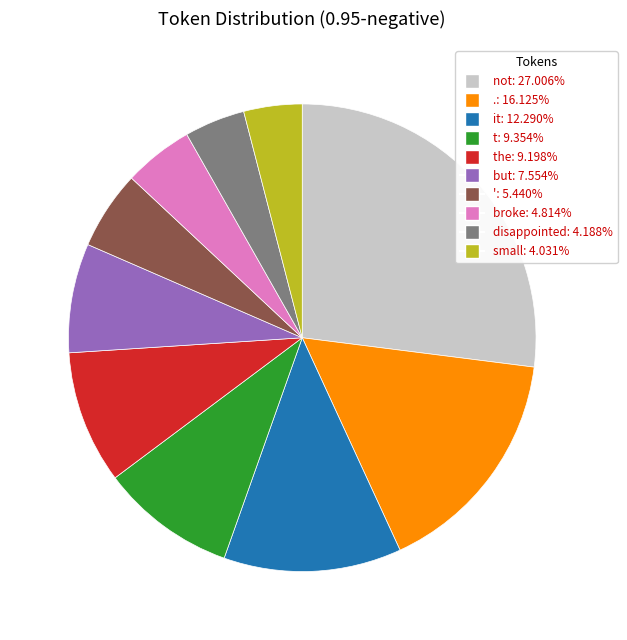

Is there any slice that represents more than half of the pie?

No